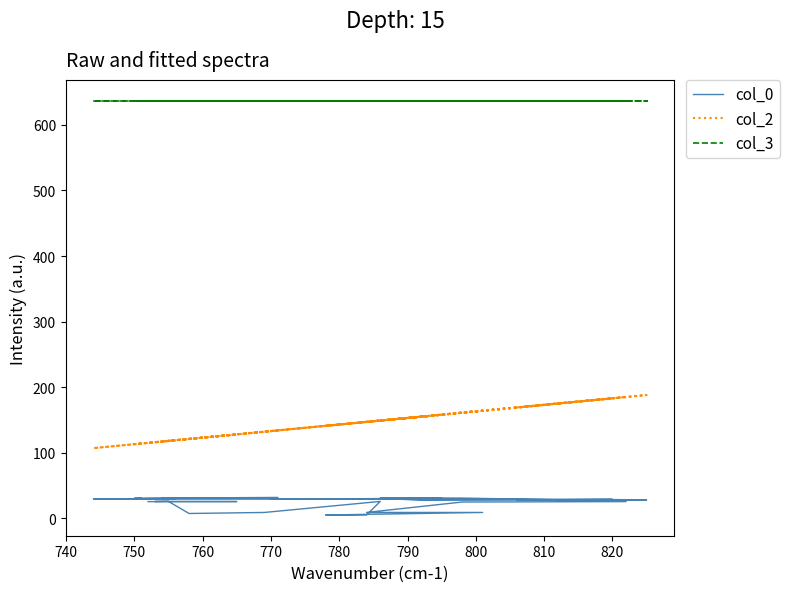

List the series in order of their peak value, lowest first.

col_0, col_2, col_3